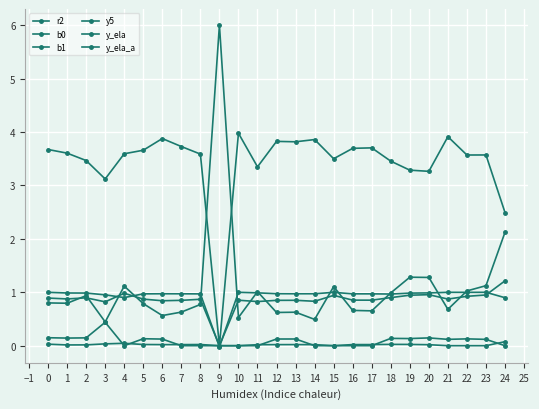

Reading left to right, what are all the values shown in this chart?

r2: 1.0	1.0	1.0	1.0	0.9	1.0	1.0	1.0	1.0	-0.0	1.0	1.0	1.0	1.0	1.0	1.0	1.0	1.0	1.0	1.0	1.0	1.0	1.0	1.0	0.9
b0: 0.8	0.8	0.9	0.4	1.1	0.8	0.6	0.6	0.8	6.0	0.5	1.0	0.6	0.6	0.5	1.1	0.7	0.7	1.0	1.3	1.3	0.7	1.0	1.1	2.1
b1: 3.7	3.6	3.5	3.1	3.6	3.7	3.9	3.7	3.6	0.0	4.0	3.3	3.8	3.8	3.9	3.5	3.7	3.7	3.5	3.3	3.3	3.9	3.6	3.6	2.5
y5: 0.1	0.1	0.1	0.4	0.0	0.1	0.1	0.0	0.0	0.0	0.0	0.0	0.1	0.1	0.0	0.0	0.0	0.0	0.1	0.1	0.1	0.1	0.1	0.1	0.0
y_ela: 0.9	0.9	0.9	0.8	1.0	0.9	0.8	0.8	0.9	0.0	0.9	0.8	0.8	0.8	0.8	0.9	0.9	0.9	0.9	0.9	1.0	0.9	0.9	0.9	1.2
y_ela_a: 0.0	0.0	0.0	0.0	0.0	0.0	0.0	0.0	0.0	0.0	0.0	0.0	0.0	0.0	0.0	0.0	0.0	0.0	0.0	0.0	0.0	0.0	0.0	0.0	0.1